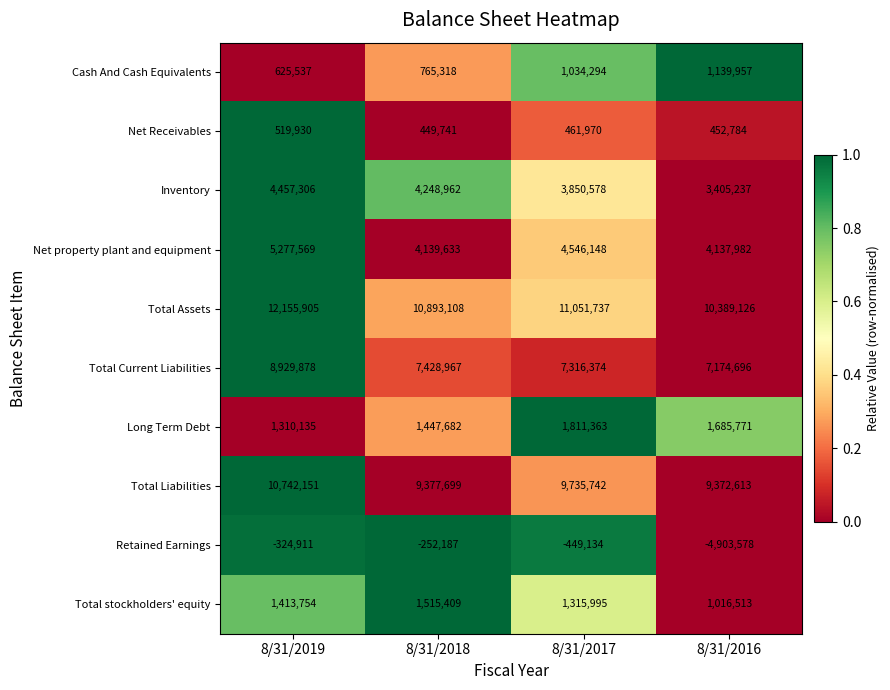

What is the difference between the maximum and second lowest values in the Total Current Liabilities series?

1613504